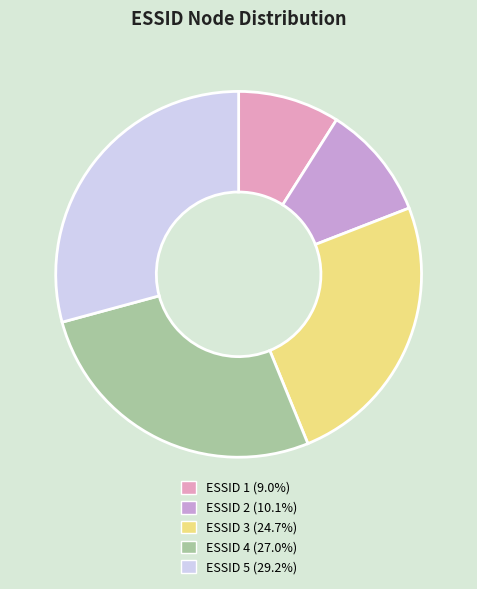

Combined, do ESSID 2 (10.1%) and ESSID 4 (27.0%) account for over 50%?

No